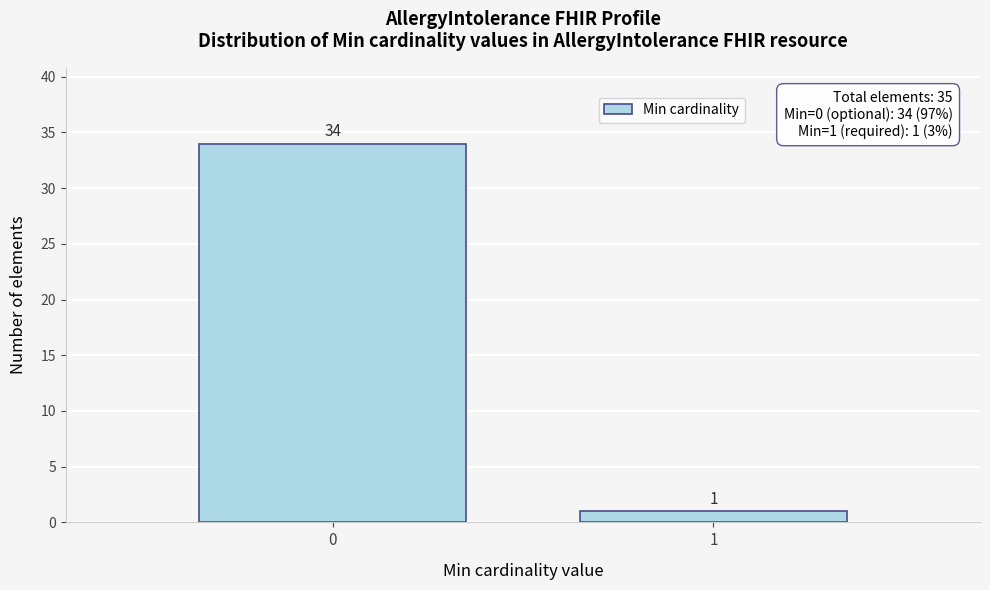

Reading left to right, list all the values displayed in this chart.

0=34	1=1